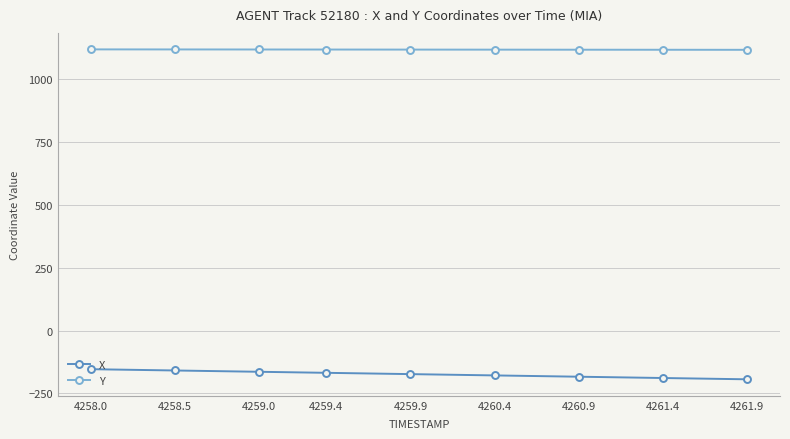

What is the total value across all series at 4260.9?

931.7